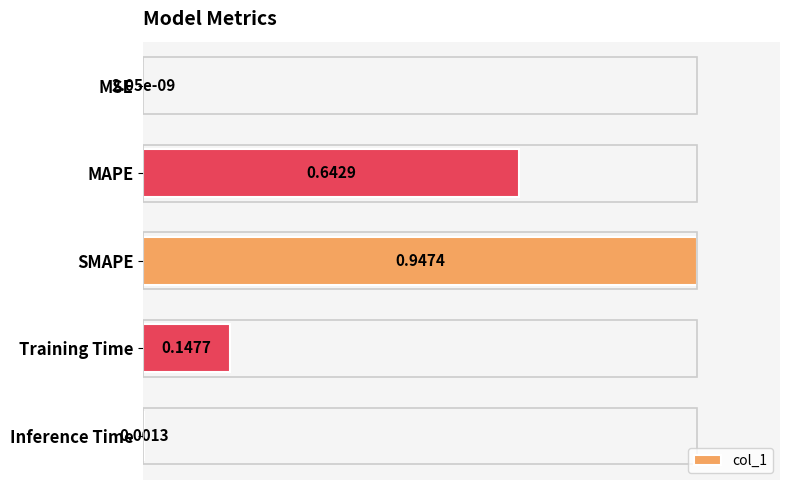

Which category has the highest value across all series?

SMAPE